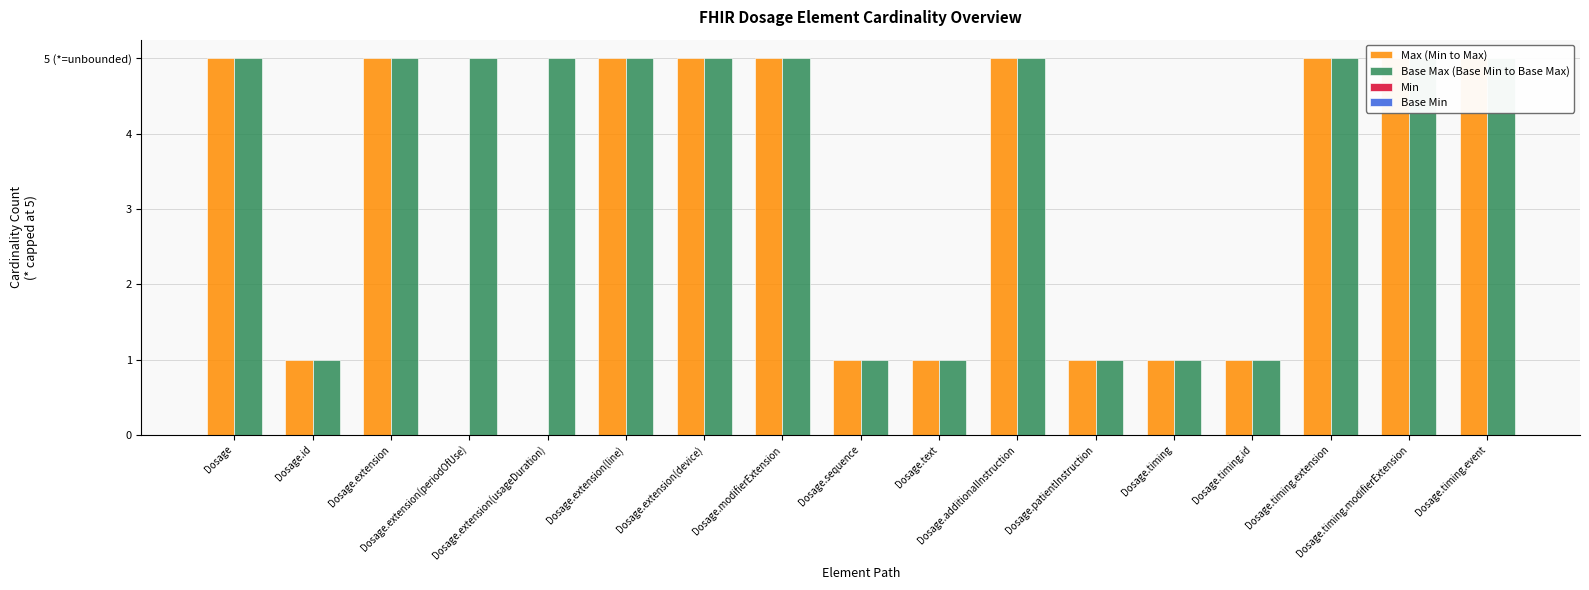

Which series has the widest spread of values?

Max (Min to Max)